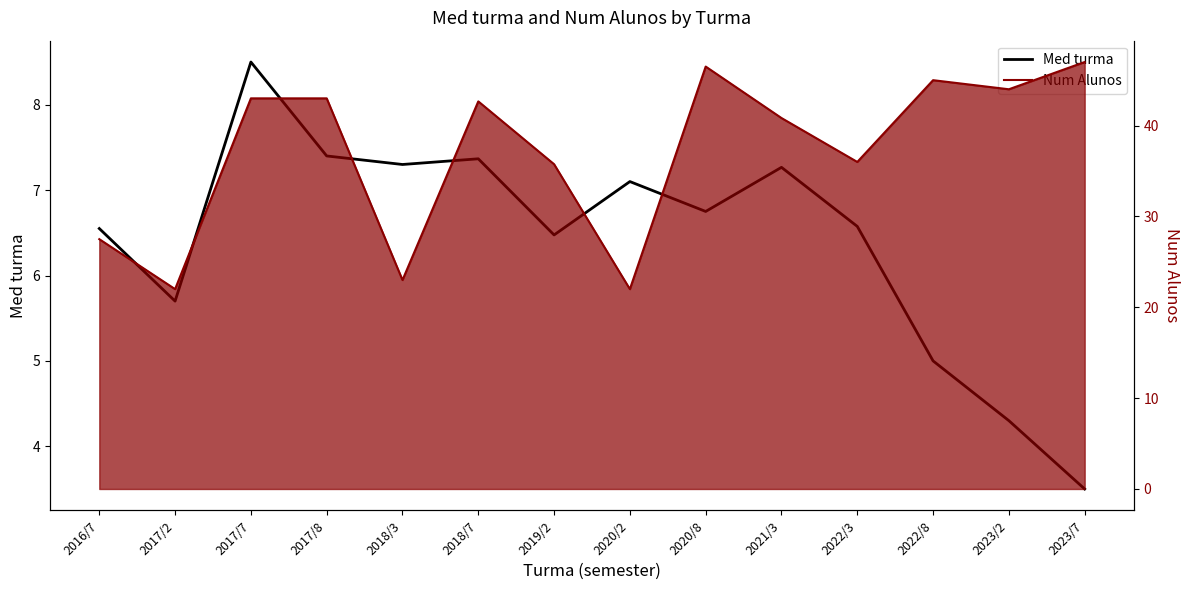

Where is the first local maximum for Med turma?

2017/7